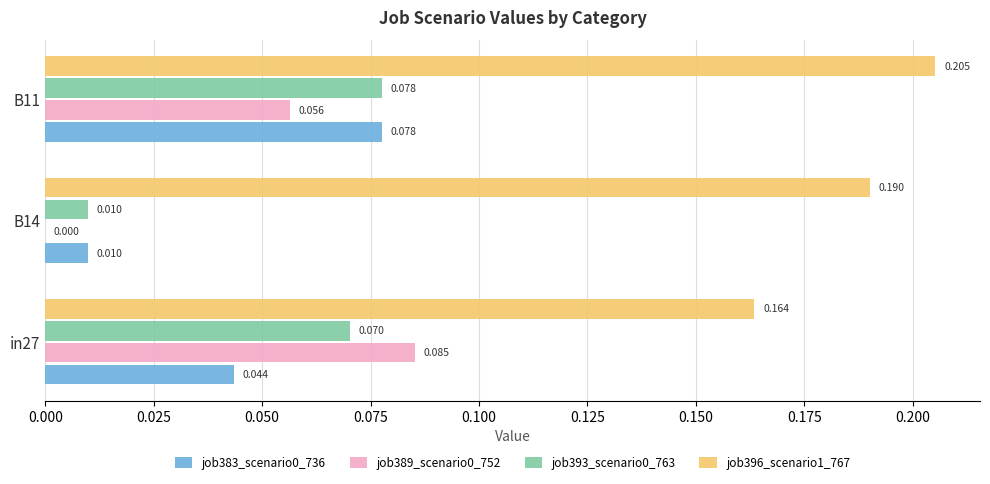

How many data points does each series have?

3